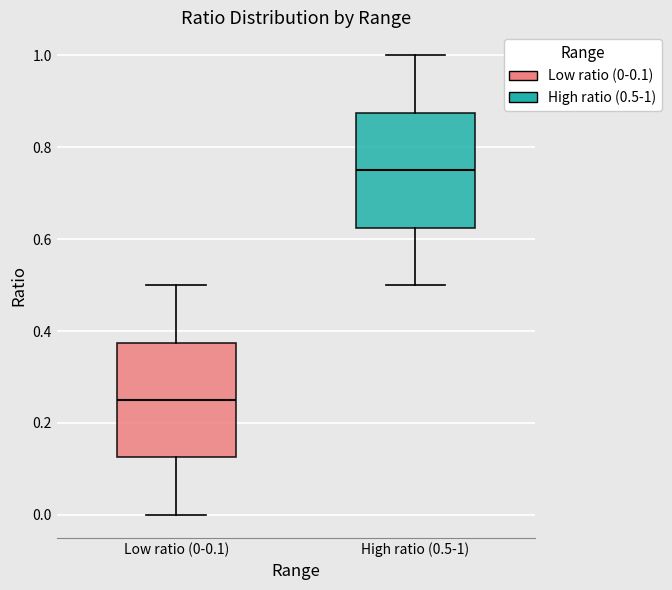

Reading left to right, read every box against the y-axis: the position of its median line, the range the box covers, and the ends of its whiskers. The values are not printed on the chart, so give them approximately, as read against the axis.

Low ratio (0-0.1): median 0.26, box 0.12 to 0.38, whiskers 0.00 to 0.50
High ratio (0.5-1): median 0.76, box 0.62 to 0.88, whiskers 0.50 to 1.00